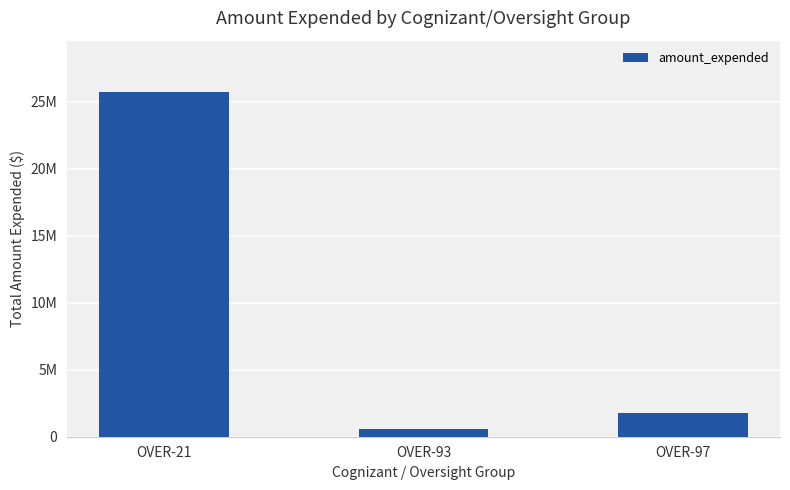

Reading left to right, transcribe all the data shown in this chart.

OVER-21=25701387	OVER-93=606300	OVER-97=1733707